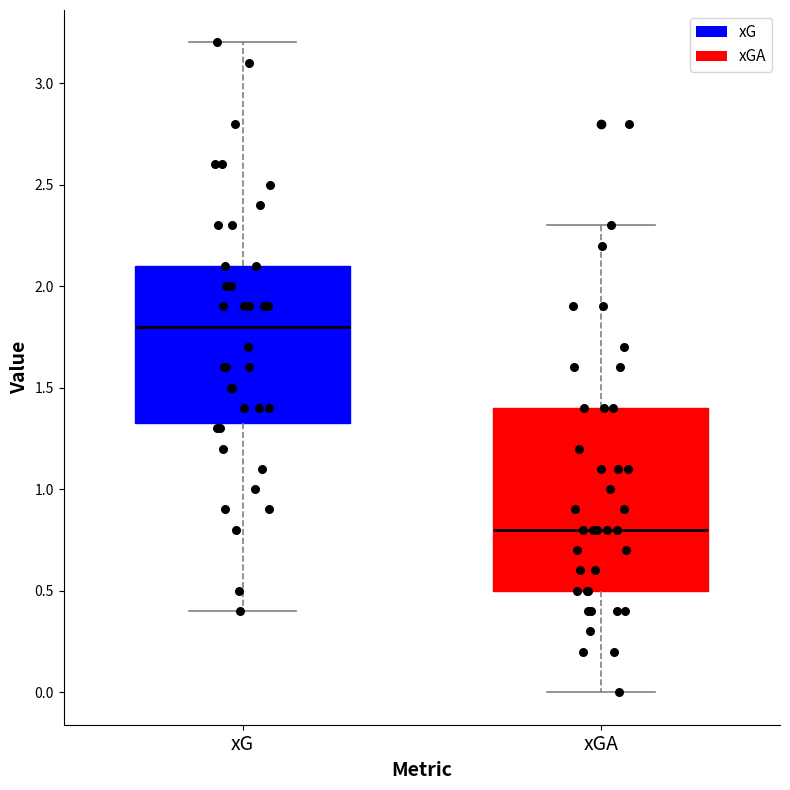

Reading left to right, transcribe this box plot: for each box, give where its median line is, the range the box spans, and where its two whiskers end, as read against the y-axis. The values are not printed on the chart, so give them approximately, as read against the axis.

xG: median 1.80, box 1.35 to 2.10, whiskers 0.40 to 3.20
xGA: median 0.80, box 0.50 to 1.40, whiskers 0.00 to 2.30